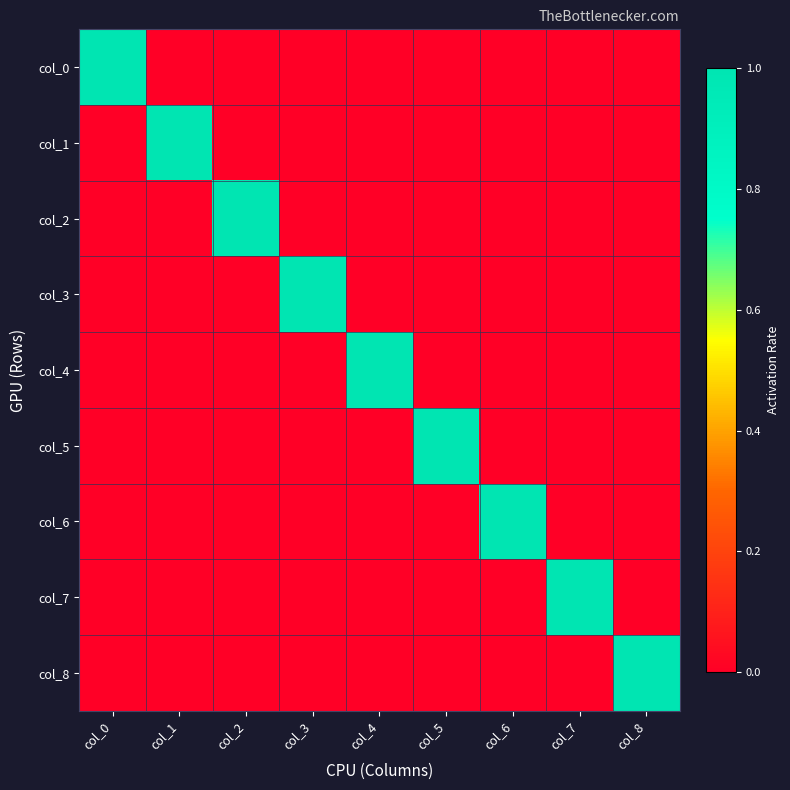

Reading left to right, transcribe all the data shown in this chart.

col_0: col_0=1	col_1=0	col_2=0	col_3=0	col_4=0	col_5=0	col_6=0	col_7=0	col_8=0
col_1: col_0=0	col_1=1	col_2=0	col_3=0	col_4=0	col_5=0	col_6=0	col_7=0	col_8=0
col_2: col_0=0	col_1=0	col_2=1	col_3=0	col_4=0	col_5=0	col_6=0	col_7=0	col_8=0
col_3: col_0=0	col_1=0	col_2=0	col_3=1	col_4=0	col_5=0	col_6=0	col_7=0	col_8=0
col_4: col_0=0	col_1=0	col_2=0	col_3=0	col_4=1	col_5=0	col_6=0	col_7=0	col_8=0
col_5: col_0=0	col_1=0	col_2=0	col_3=0	col_4=0	col_5=1	col_6=0	col_7=0	col_8=0
col_6: col_0=0	col_1=0	col_2=0	col_3=0	col_4=0	col_5=0	col_6=1	col_7=0	col_8=0
col_7: col_0=0	col_1=0	col_2=0	col_3=0	col_4=0	col_5=0	col_6=0	col_7=1	col_8=0
col_8: col_0=0	col_1=0	col_2=0	col_3=0	col_4=0	col_5=0	col_6=0	col_7=0	col_8=1